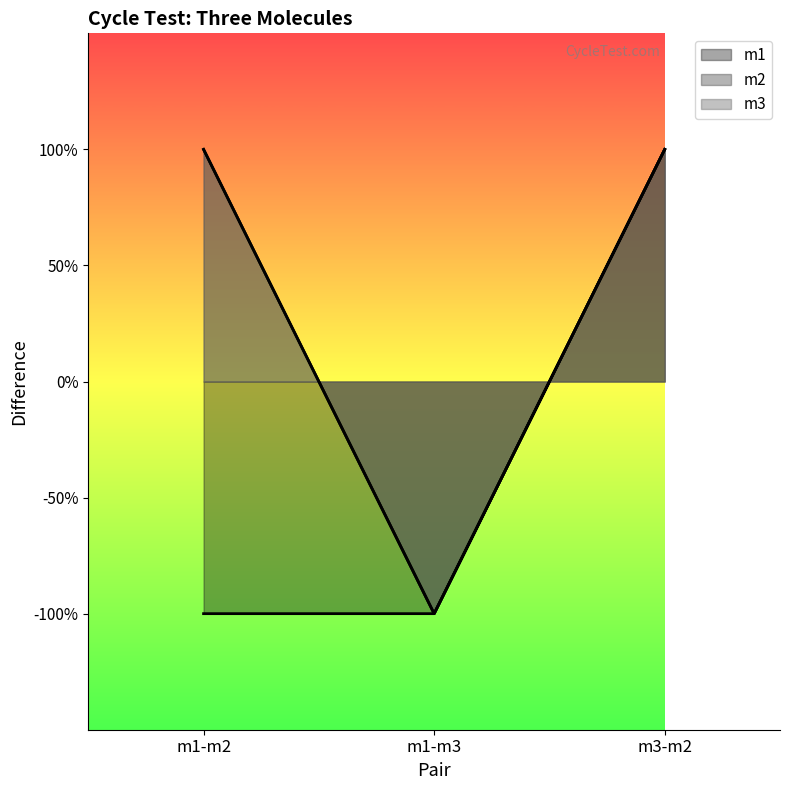

Rank the series at m1-m2 from lowest to highest value.

m1, m2, m3